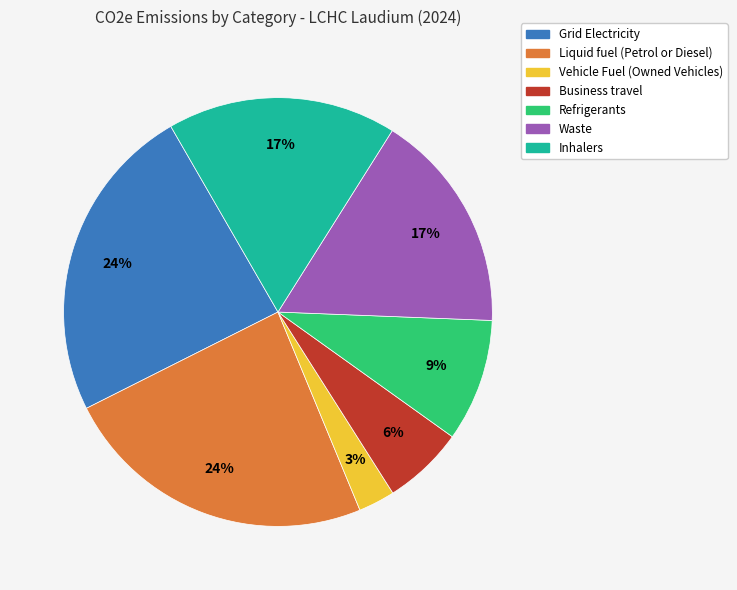

What percentage is the Inhalers slice, to the nearest percent?

17%